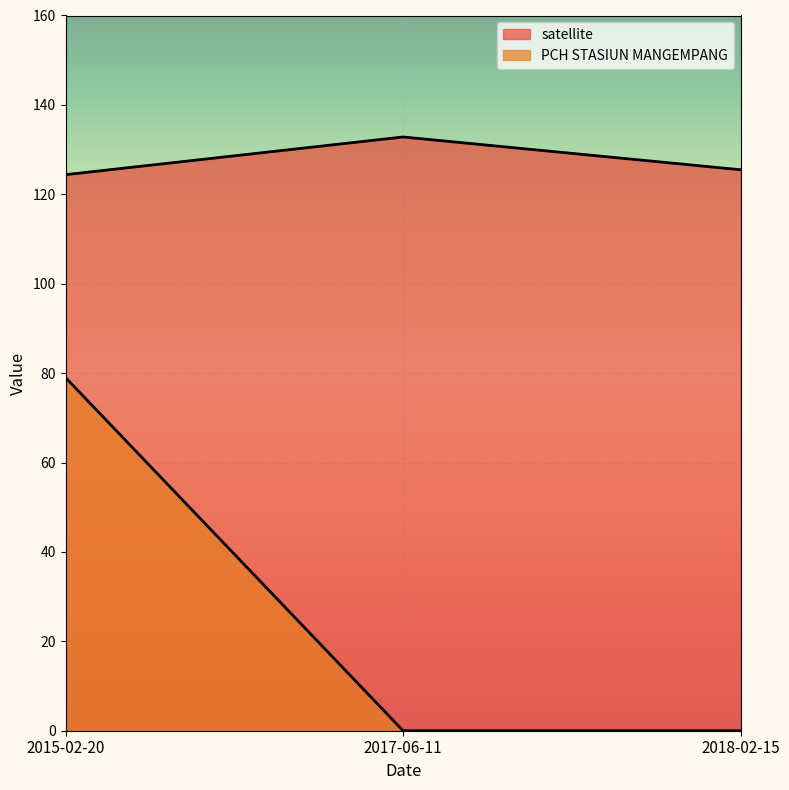

What is the label of the 3rd point from the left?

2018-02-15